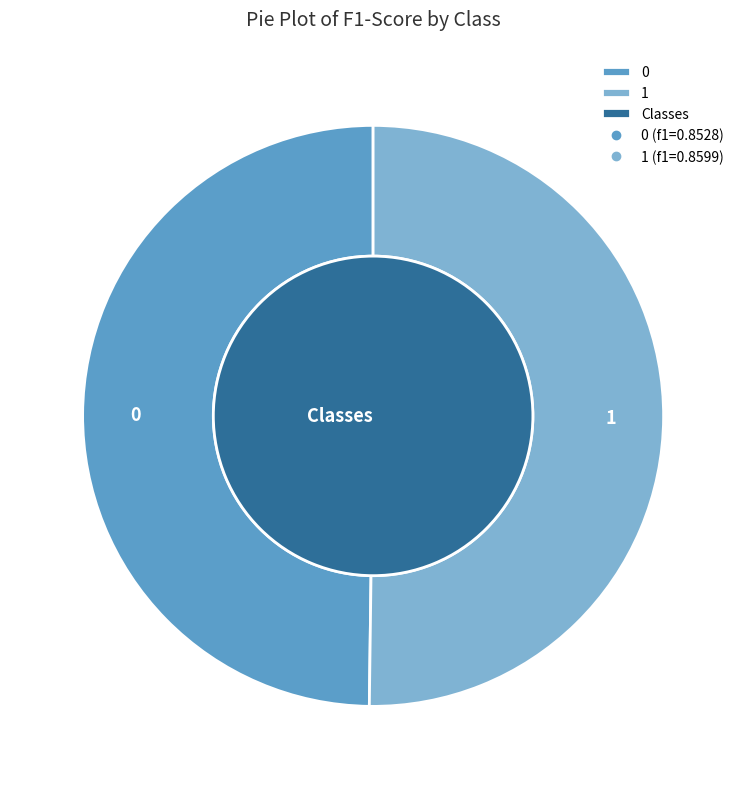

Do 1 and 0 together represent more than half of the pie?

Yes